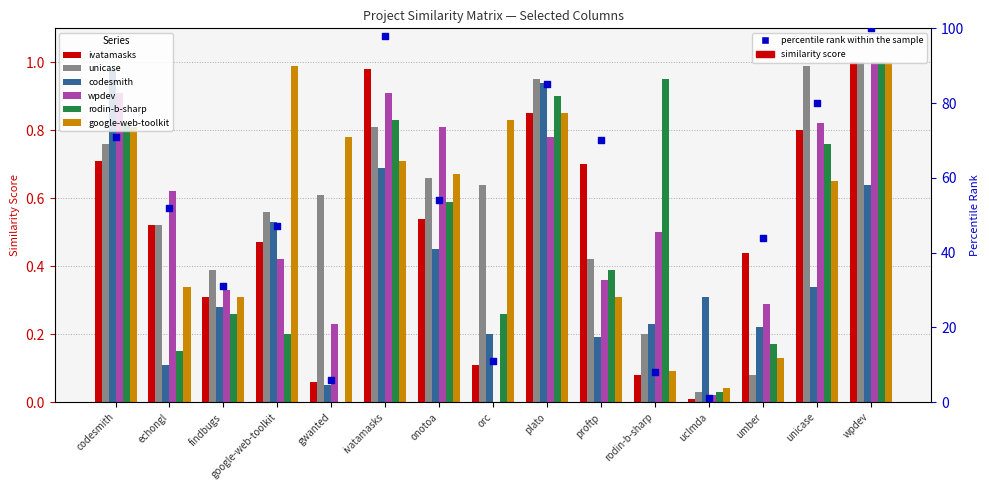

At how many categories does at least one series exceed 0?

15